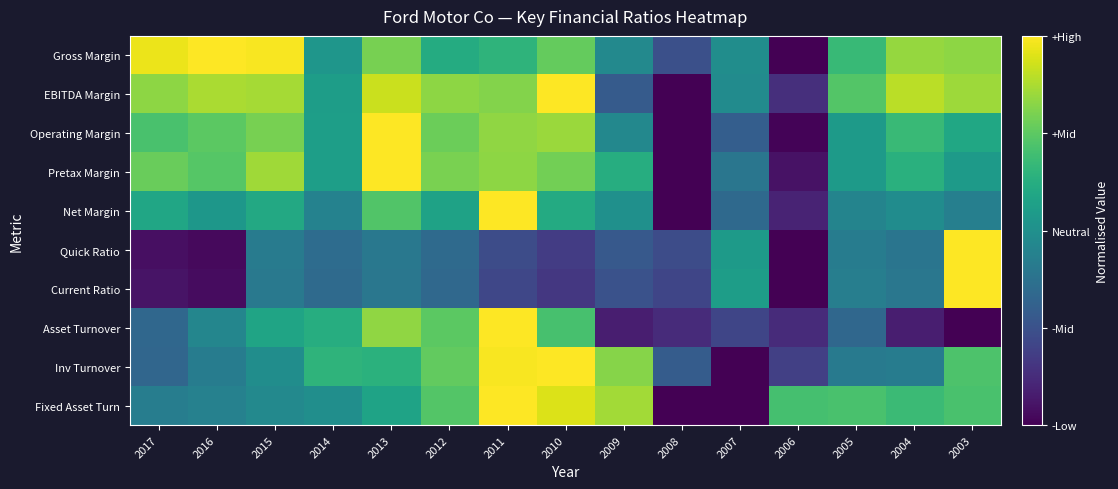

Which series has the largest range (max minus min)?

Gross Margin